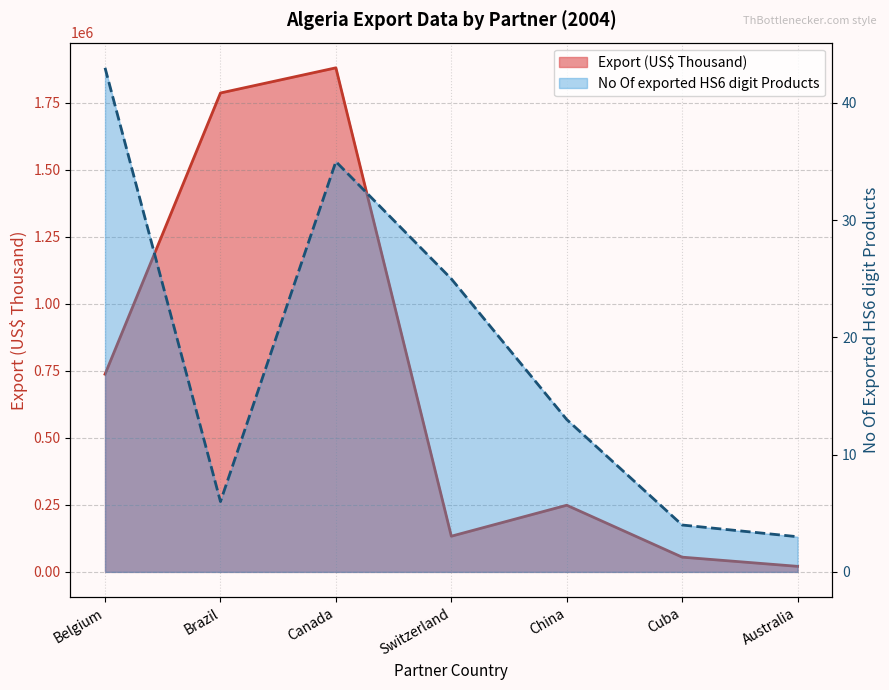

What are all the series names shown in the legend?

Export (US$ Thousand), No Of exported HS6 digit Products